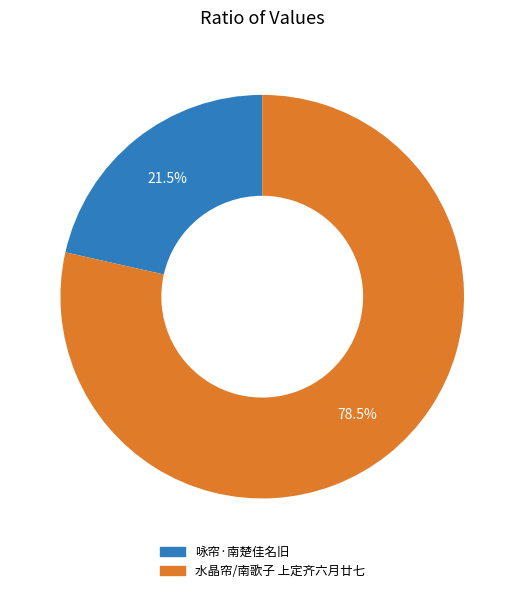

To the nearest percent, what is the average slice percentage?

50%